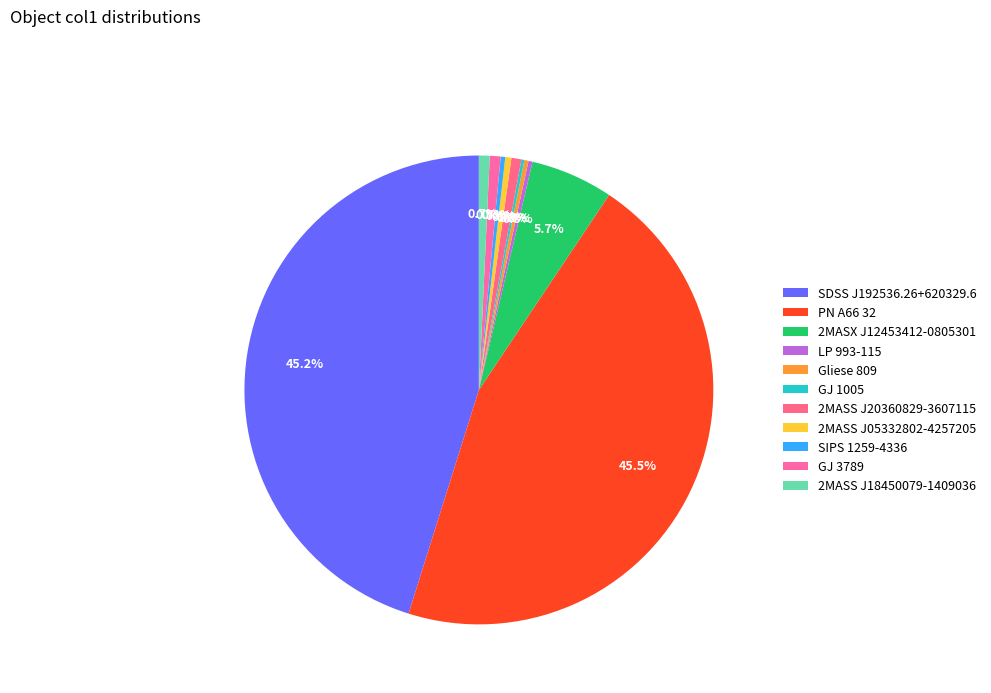

To the nearest percent, what portion does 2MASX J12453412-0805301 represent?

6%